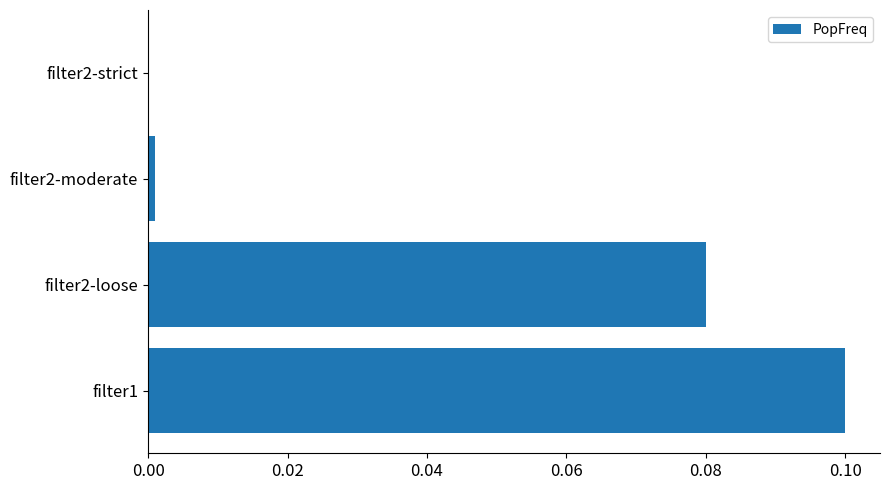

Are the bars grouped side by side (vs. stacked)?

No